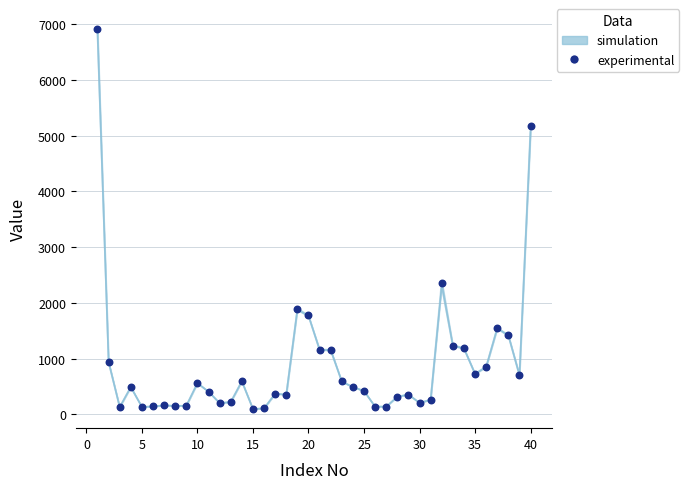

Which series reaches the maximum Y coordinate?

experimental